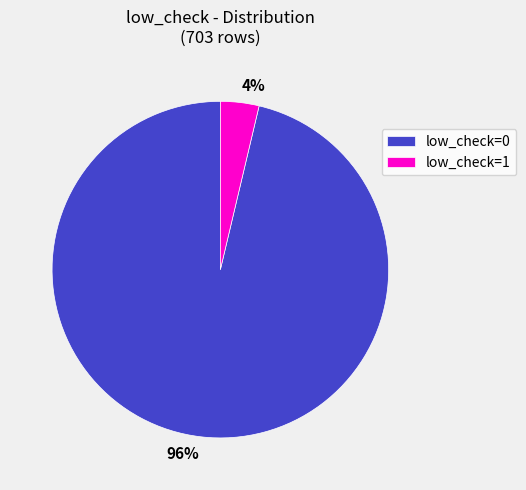

Is the sum of low_check=0 and low_check=1 greater than half?

Yes